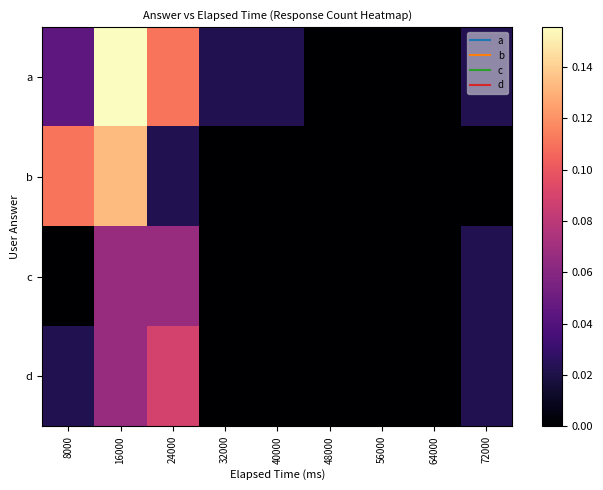

Which series has the widest spread of values?

a